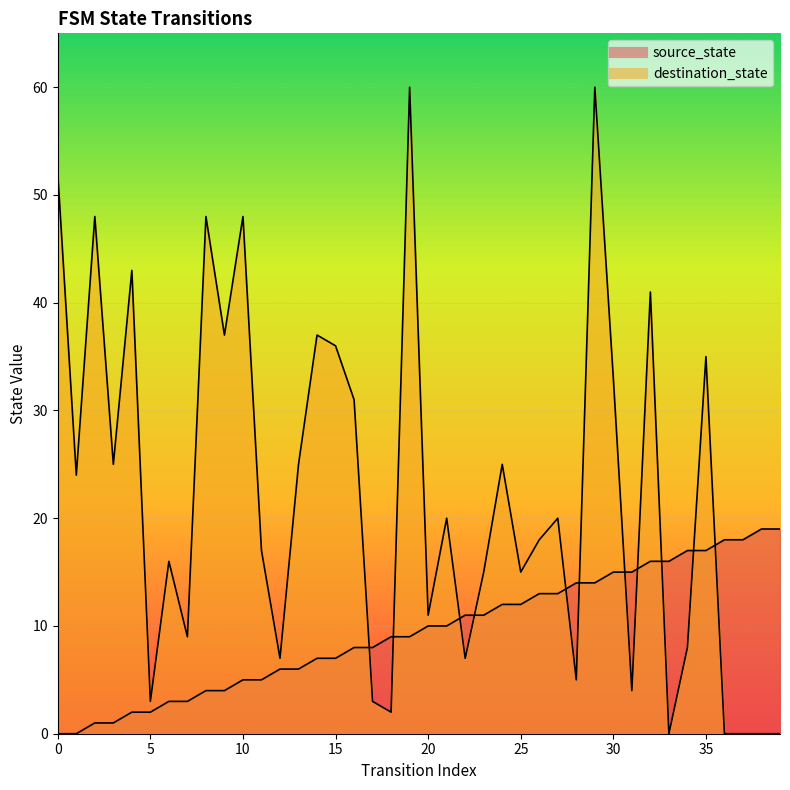

What is the sum of the source_state values at 3 and 4?

3